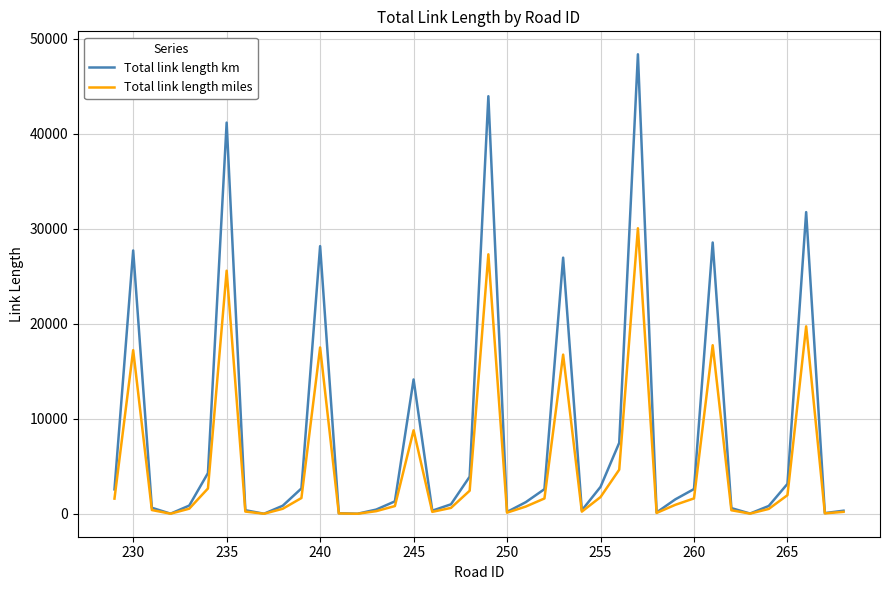

List the series in order of their overall mean, lowest first.

Total link length miles, Total link length km